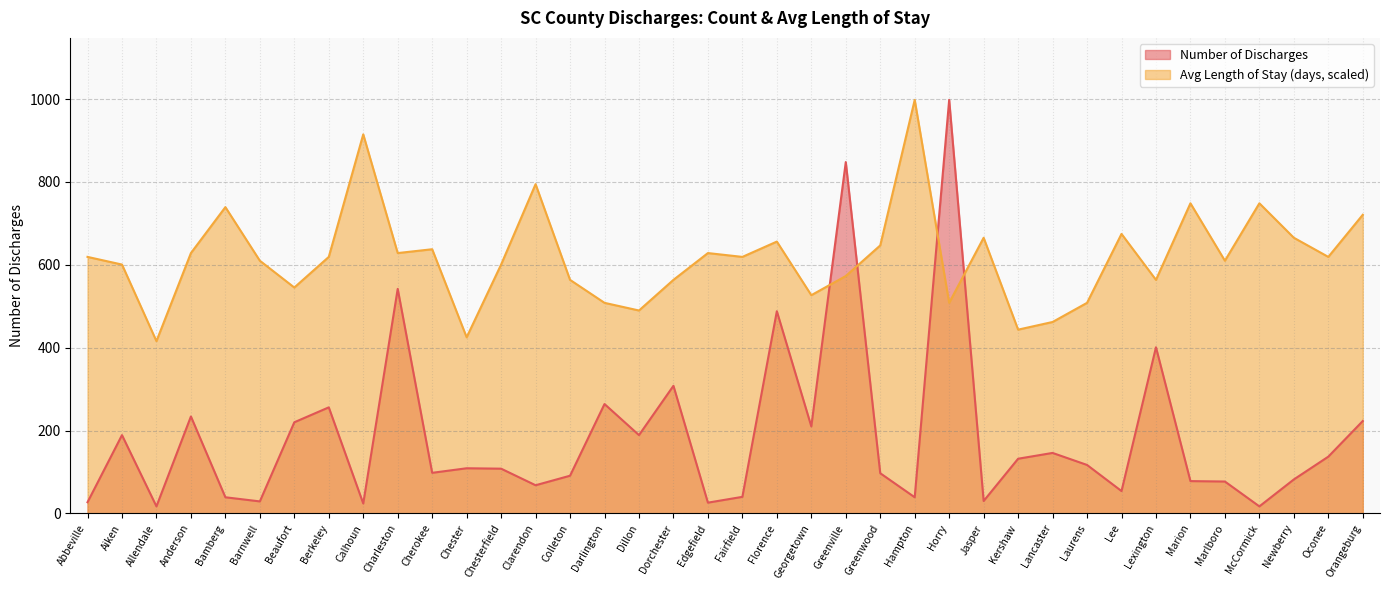

What is the total value across all series at Clarendon?

862.7